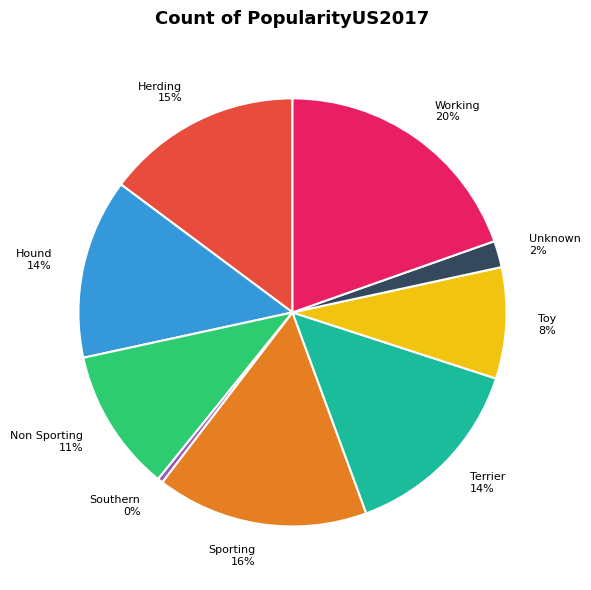

Is it true that Herding is 25% of the pie?

False